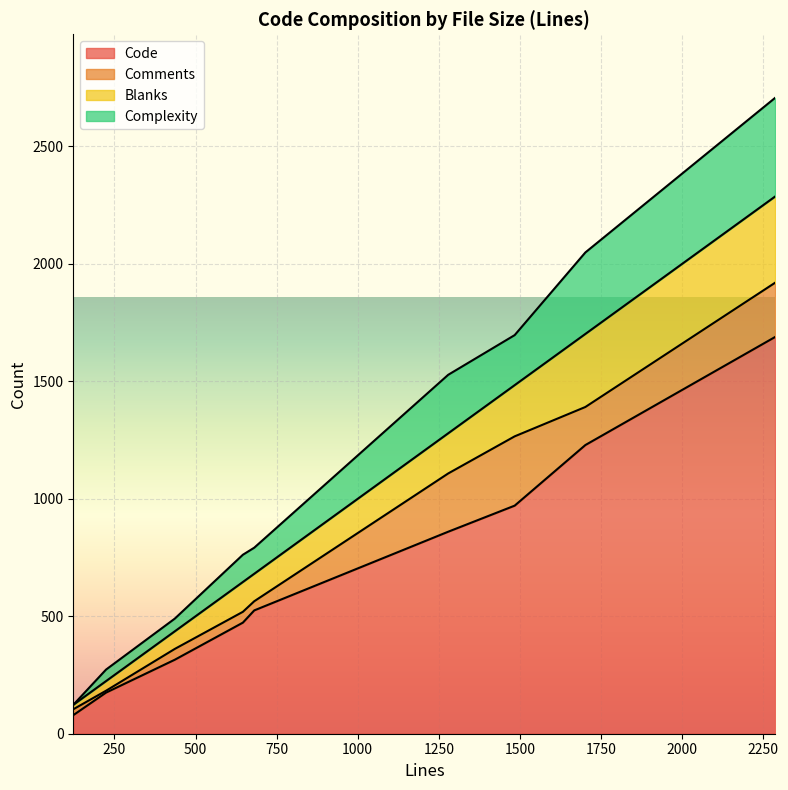

Reading left to right, extract all data points from this chart.

Code: 436=315	1279=860	1484=971	2287=1689	123=79	646=473	681=525	224=175	1702=1229
Comments: 436=46	1279=248	1484=295	2287=231	123=25	646=46	681=39	224=8	1702=162
Blanks: 436=75	1279=171	1484=218	2287=367	123=19	646=127	681=117	224=41	1702=311
Complexity: 436=54	1279=249	1484=213	2287=420	123=0	646=116	681=111	224=49	1702=347